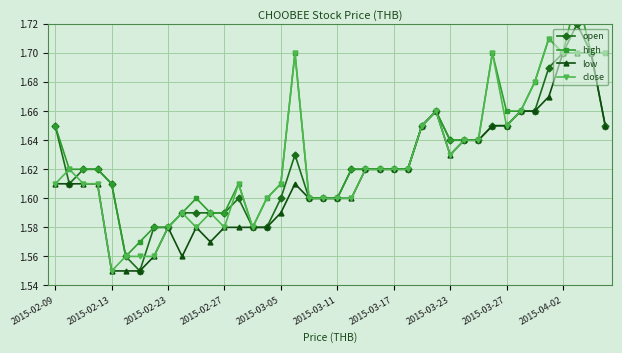

Reading left to right, extract all data points from this chart.

open: 1.6	1.6	1.6	1.6	1.6	1.6	1.6	1.6	1.6	1.6	1.6	1.6	1.6	1.6	1.6	1.6	1.6	1.6	1.6	1.6	1.6	1.6	1.6	1.6	1.6	1.6	1.6	1.7	1.6	1.6	1.6	1.6	1.6	1.7	1.7	1.7	1.7	1.7	1.7	1.6
high: 1.6	1.6	1.6	1.6	1.6	1.6	1.6	1.6	1.6	1.6	1.6	1.6	1.6	1.6	1.6	1.6	1.6	1.7	1.6	1.6	1.6	1.6	1.6	1.6	1.6	1.6	1.6	1.7	1.6	1.6	1.6	1.7	1.7	1.7	1.7	1.7	1.7	1.7	1.7	1.7
low: 1.6	1.6	1.6	1.6	1.6	1.6	1.6	1.6	1.6	1.6	1.6	1.6	1.6	1.6	1.6	1.6	1.6	1.6	1.6	1.6	1.6	1.6	1.6	1.6	1.6	1.6	1.6	1.7	1.6	1.6	1.6	1.6	1.6	1.7	1.7	1.7	1.7	1.7	1.7	1.6
close: 1.6	1.6	1.6	1.6	1.6	1.6	1.6	1.6	1.6	1.6	1.6	1.6	1.6	1.6	1.6	1.6	1.6	1.7	1.6	1.6	1.6	1.6	1.6	1.6	1.6	1.6	1.6	1.7	1.6	1.6	1.6	1.7	1.6	1.7	1.7	1.7	1.7	1.7	1.7	1.7